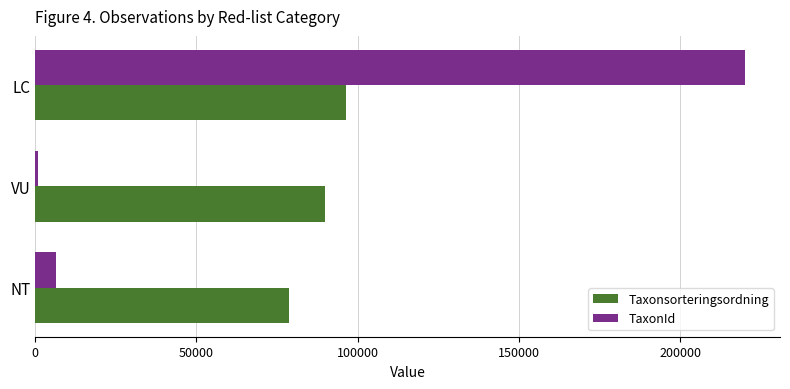

What is the average value of the TaxonId series?

75688